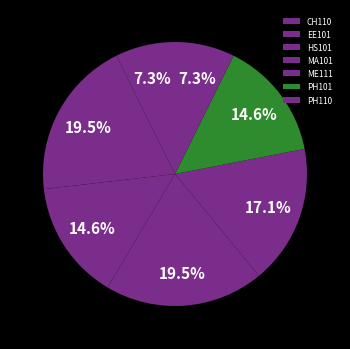

To the nearest percent, what portion does CH110 represent?

7%